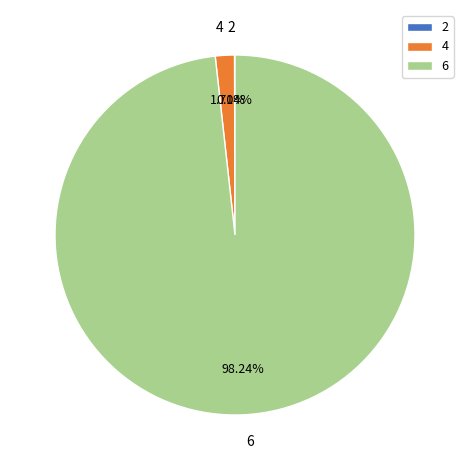

What is the majority slice?

6